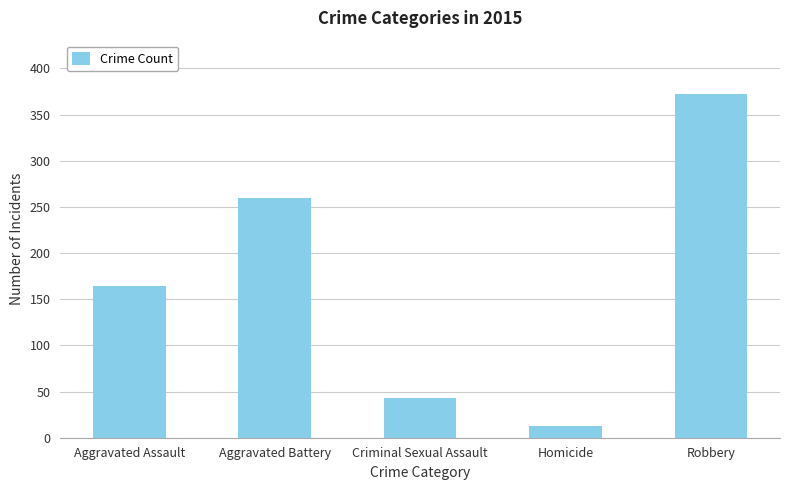

Read the value at Homicide, to the nearest 5.

15